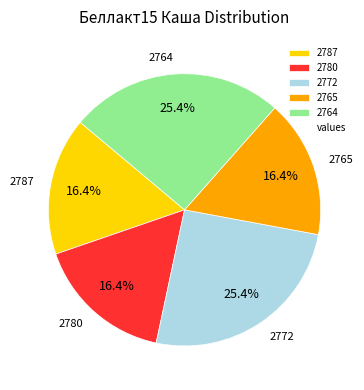

Between 2764 and 2765, which is larger?

2764